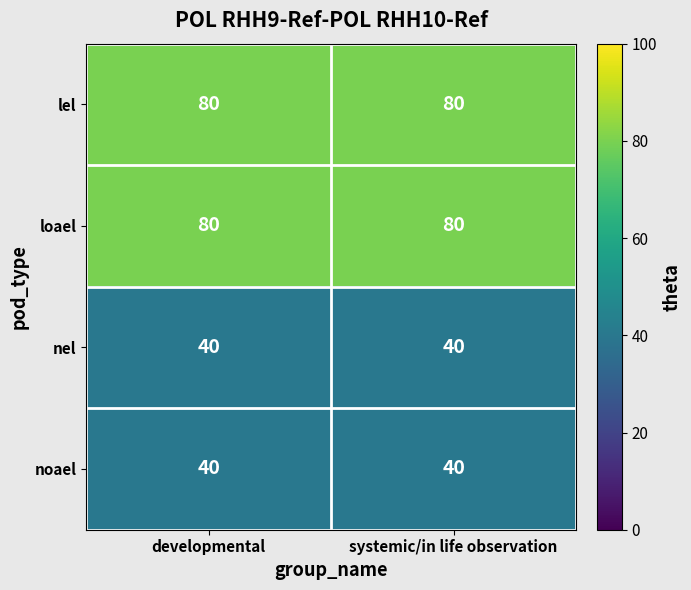

Reading right to left, extract all data points from this chart.

lel: systemic/in life observation=80	developmental=80
loael: systemic/in life observation=80	developmental=80
nel: systemic/in life observation=40	developmental=40
noael: systemic/in life observation=40	developmental=40